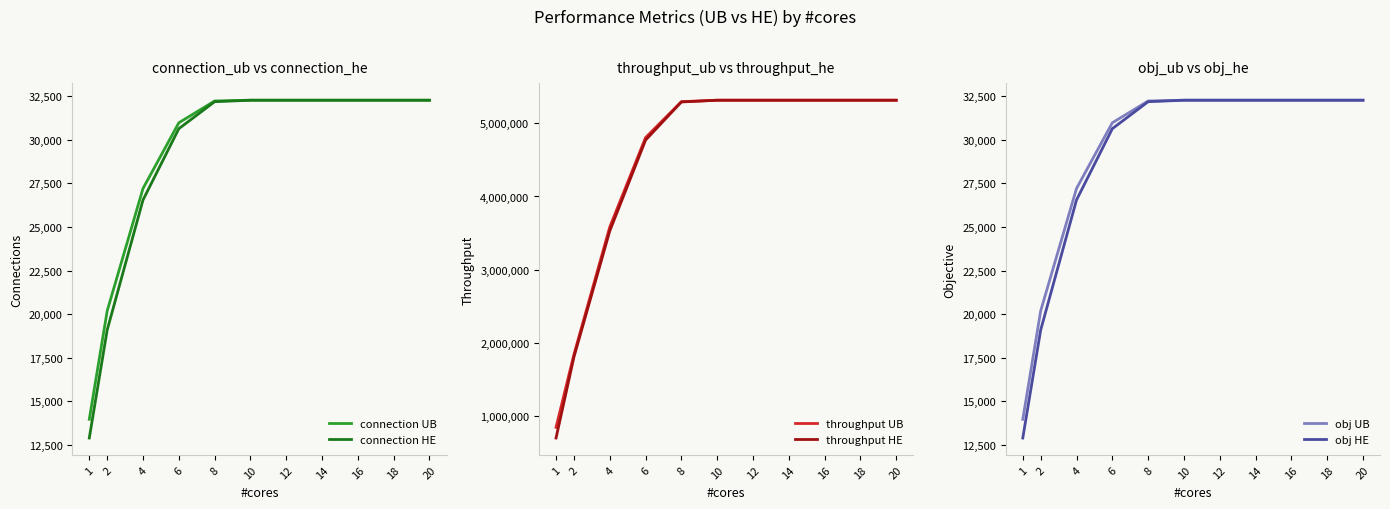

The value of obj UB at 2 is 20186. True or false?

True